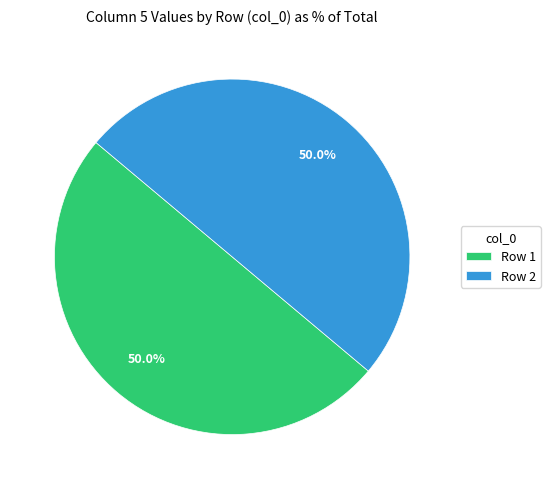

Combined, what portion of the pie is Row 2 and Row 1?

100.0%